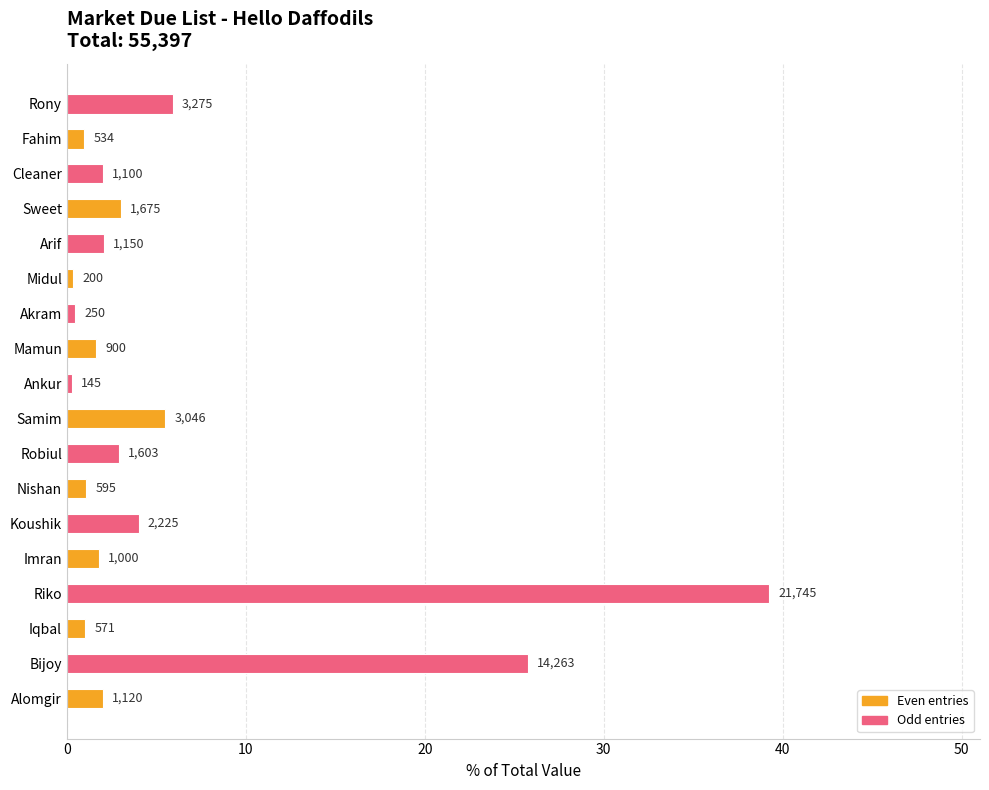

Are the bars grouped side by side (vs. stacked)?

No